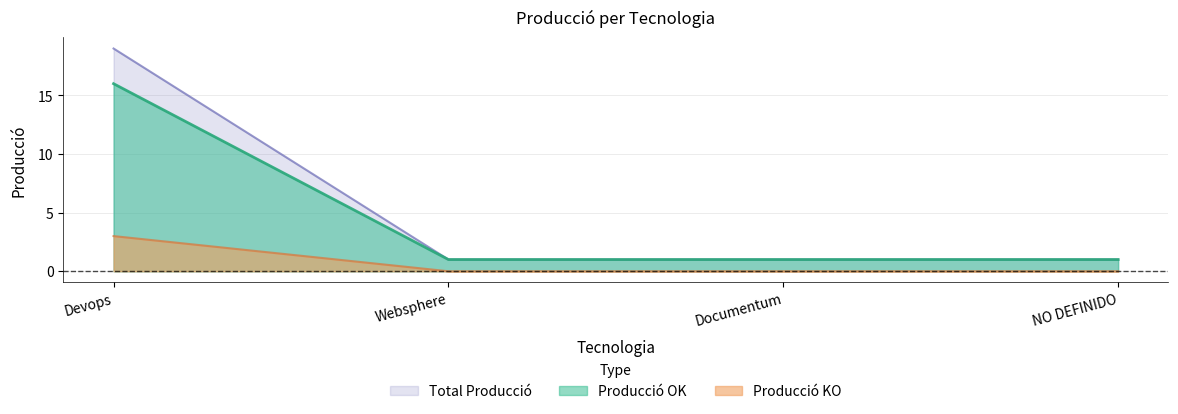

Does the chart display data point markers on the line(s)?

No